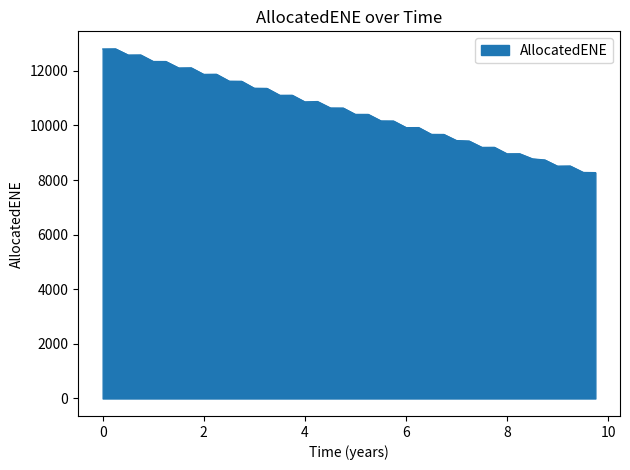

What is the maximum value shown in the chart?

12808.7